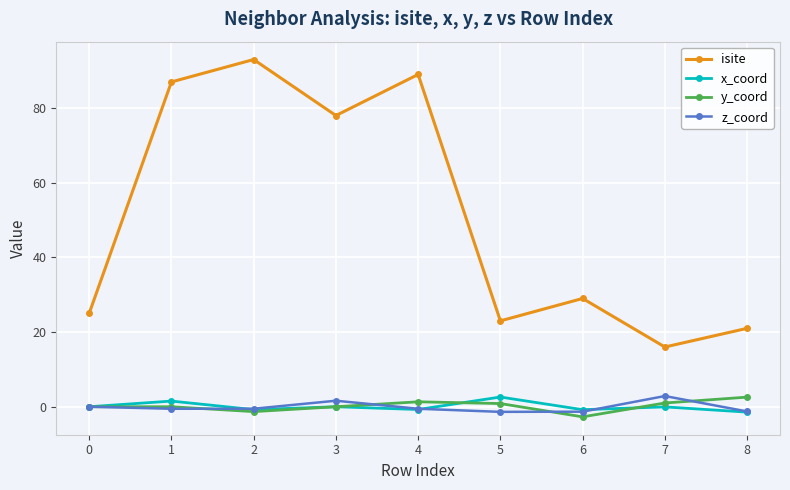

What is the difference between the maximum and minimum values in the isite series?

77.0